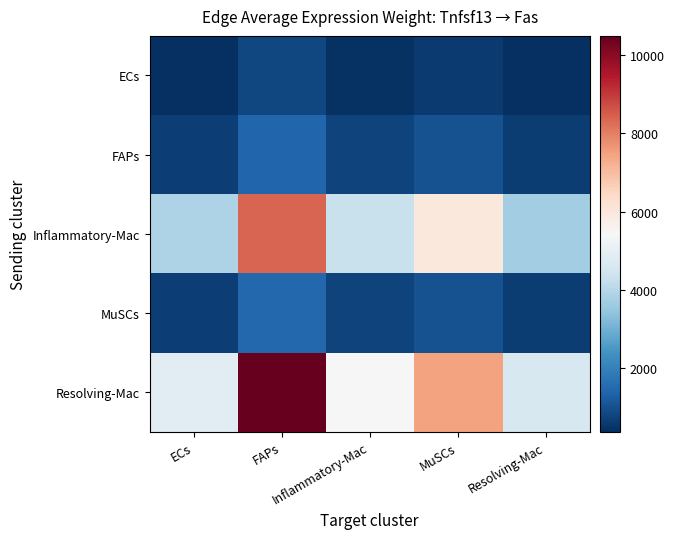

What is the spread (max minus min) of values at Inflammatory-Mac?

4987.4